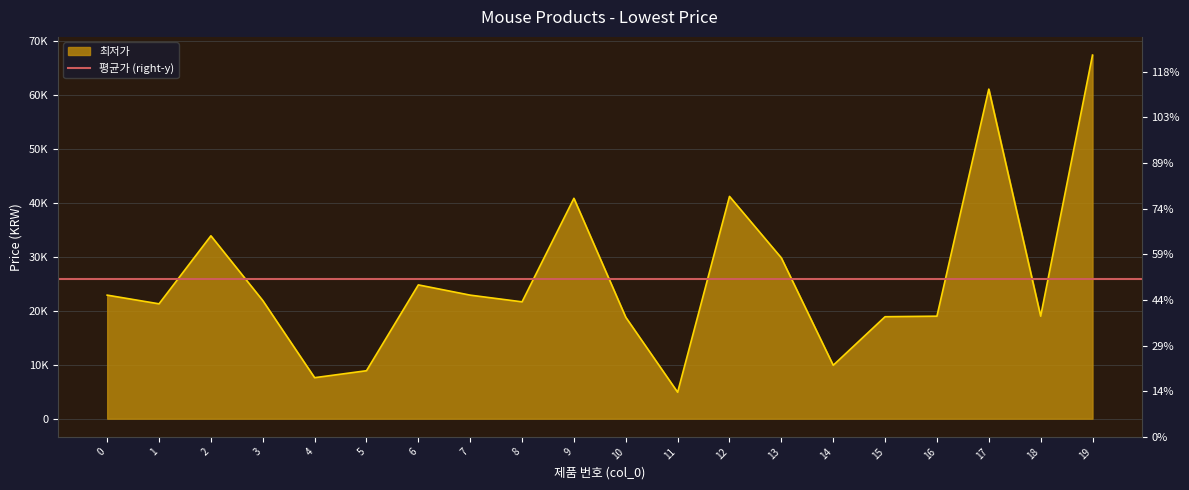

How many lines are shown in the chart?

1